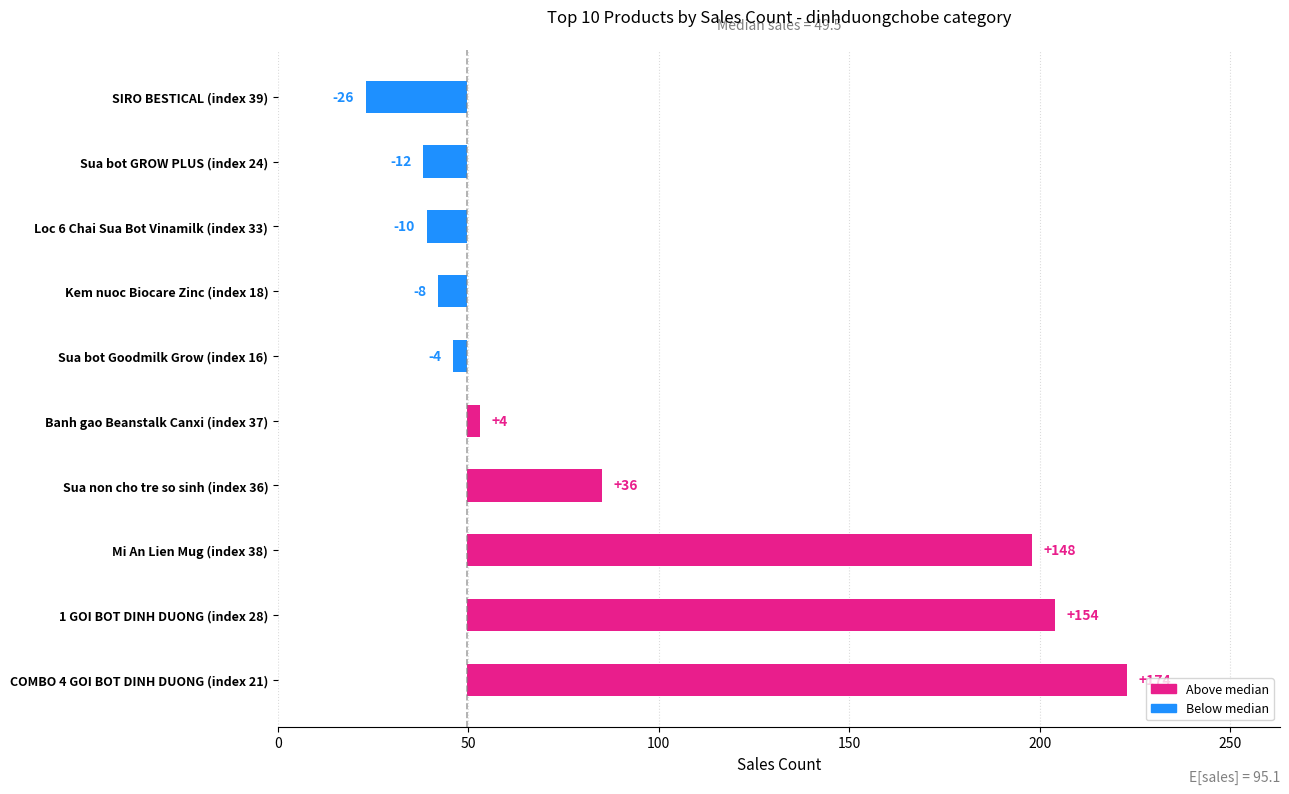

Does the chart contain stacked bars?

No